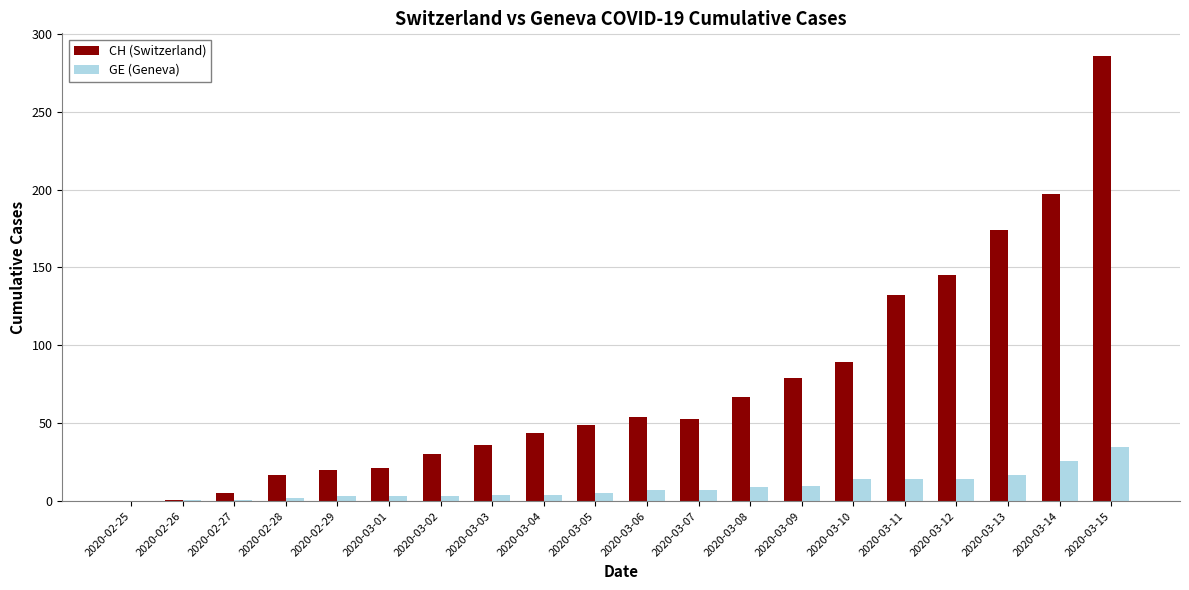

What are all the series names shown in the legend?

CH (Switzerland), GE (Geneva)